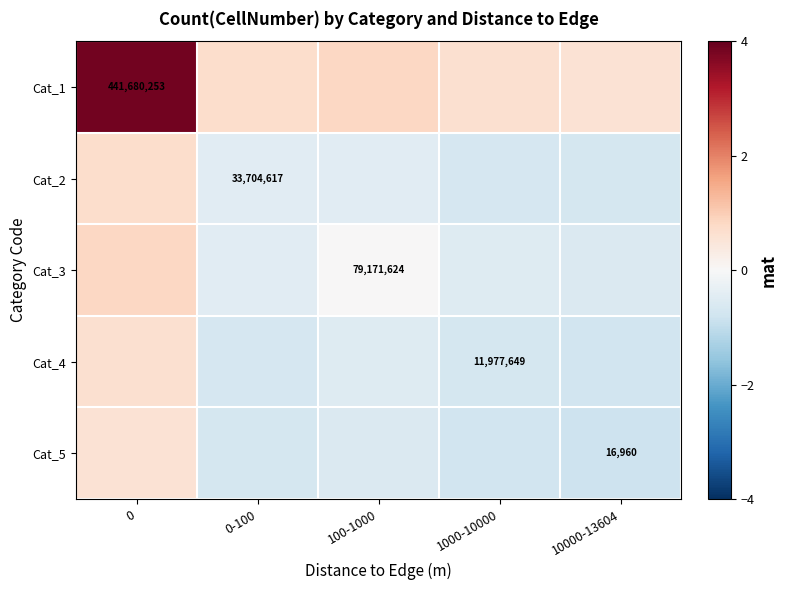

List the series in order of their peak value, highest first.

Cat_1, Cat_3, Cat_2, Cat_4, Cat_5